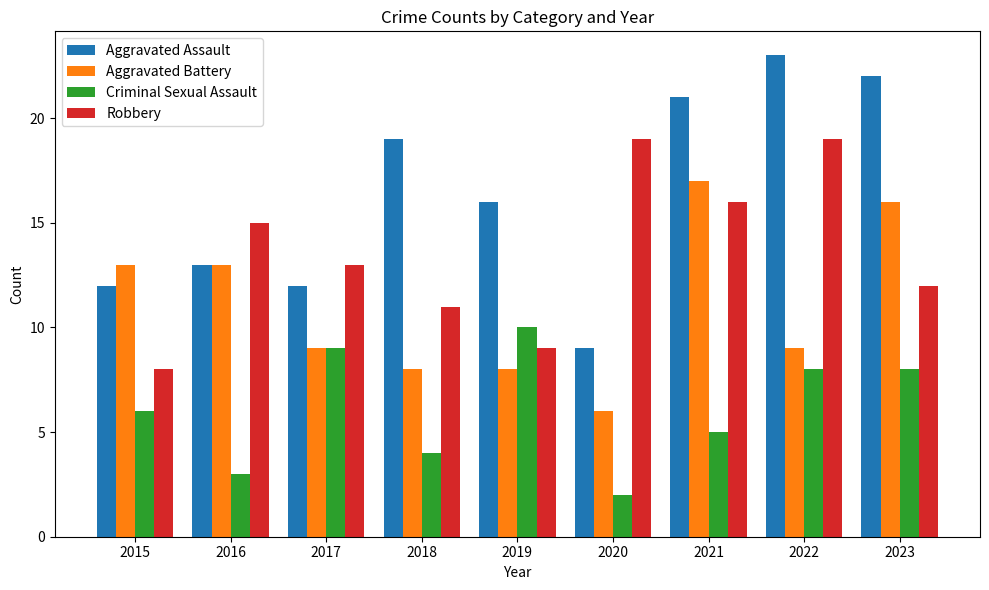

Which category has the lowest value in the Robbery series?

2015